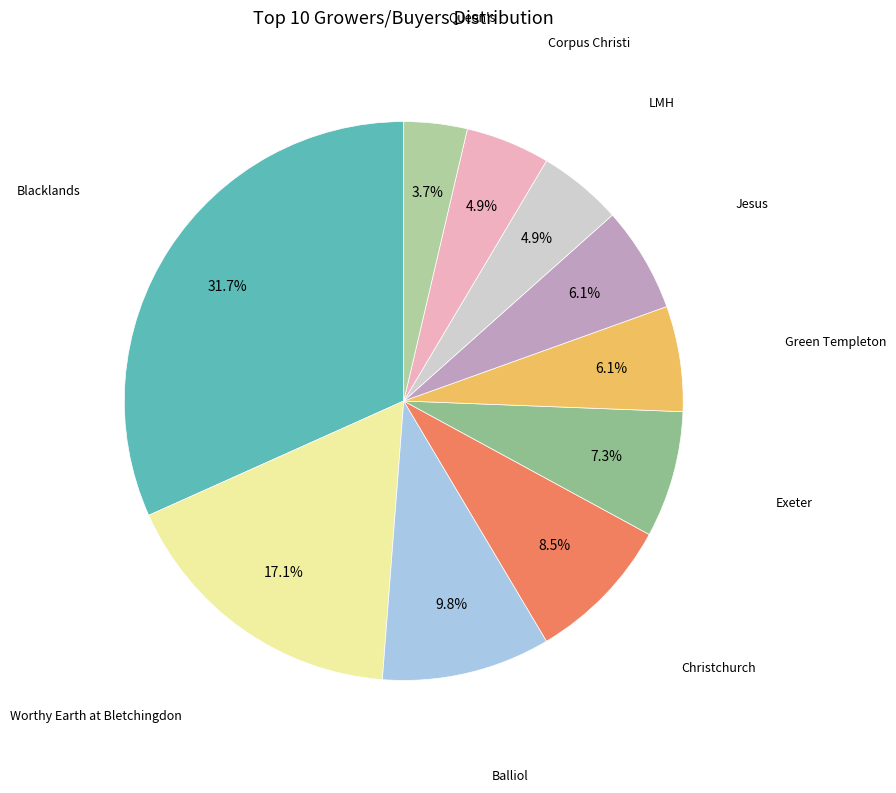

Count the number of slices in the pie.

10